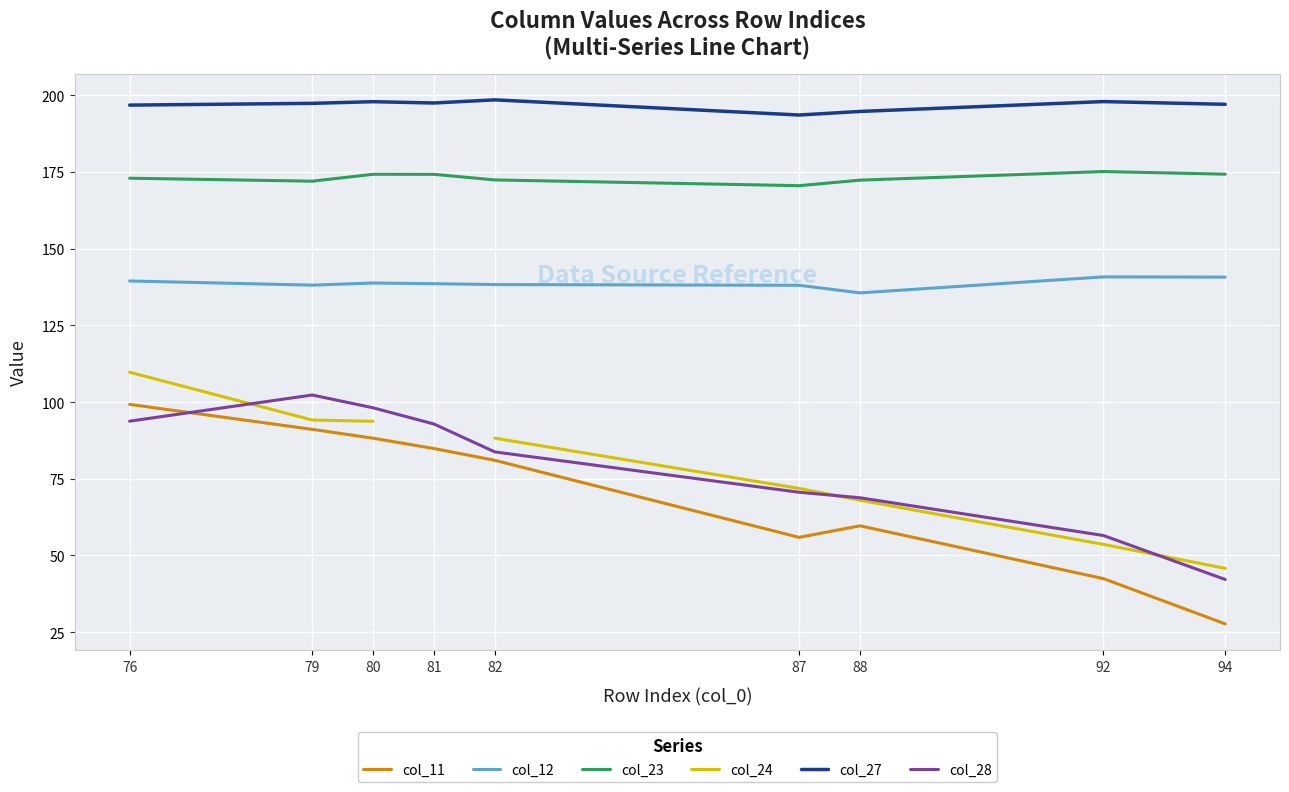

How many data points in col_27 are less than 197?

3